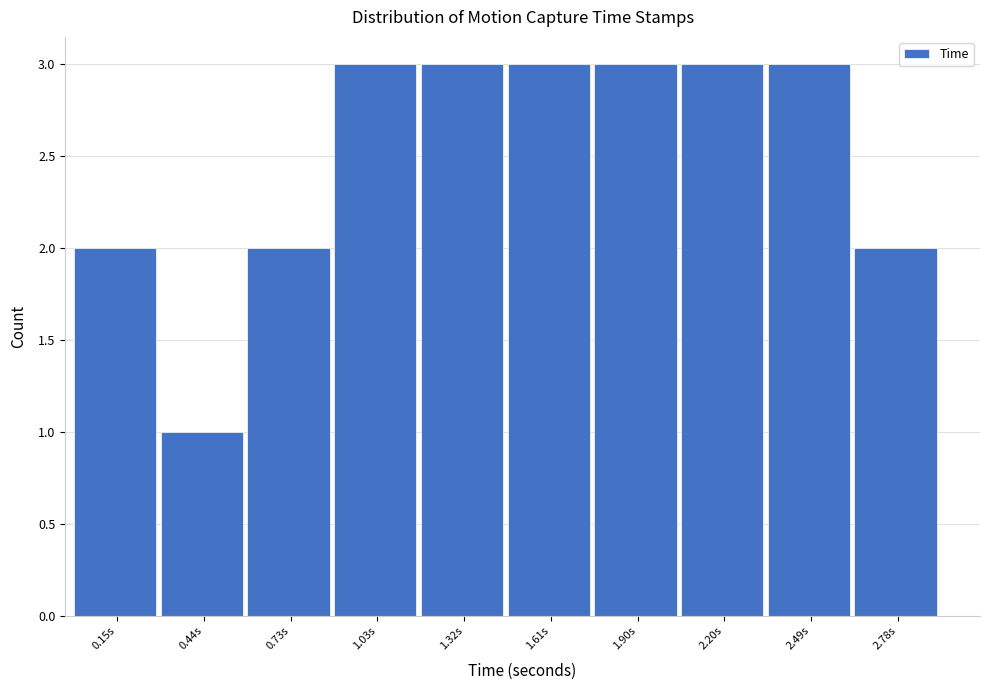

Reading left to right, transcribe this chart: for each bar, give the range it covers on the x-axis and its height. Neither the bar edges nor the heights are printed on the chart, so give them approximately, as read against the axes.

0.00 to 0.30: 2
0.30 to 0.60: 1
0.60 to 0.90: 2
0.90 to 1.15: 3
1.15 to 1.45: 3
1.45 to 1.75: 3
1.75 to 2.05: 3
2.05 to 2.35: 3
2.35 to 2.65: 3
2.65 to 2.95: 2